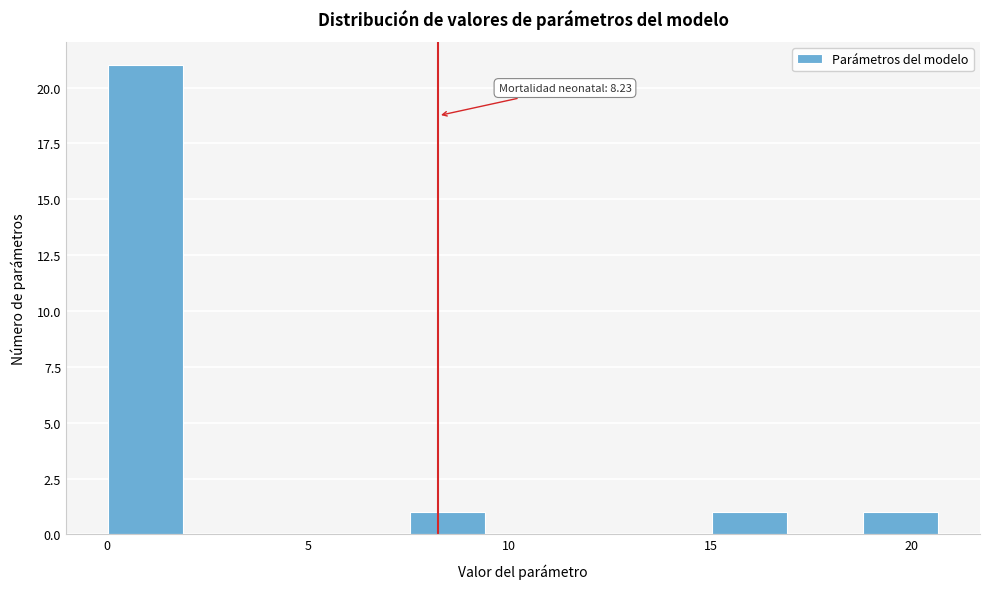

Read against the x-axis, roughly where is the centre of the tallest bar?

1.0